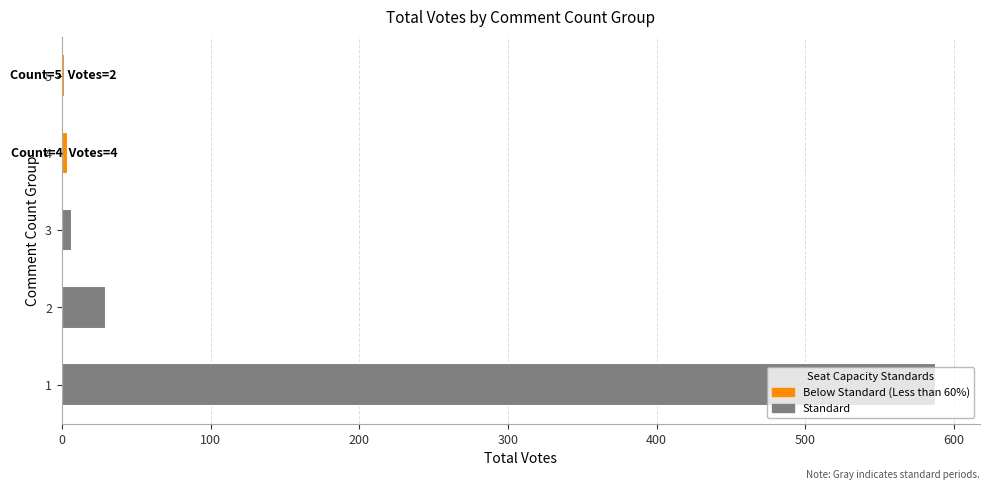

What is the change in value from 1 to 2?

-558